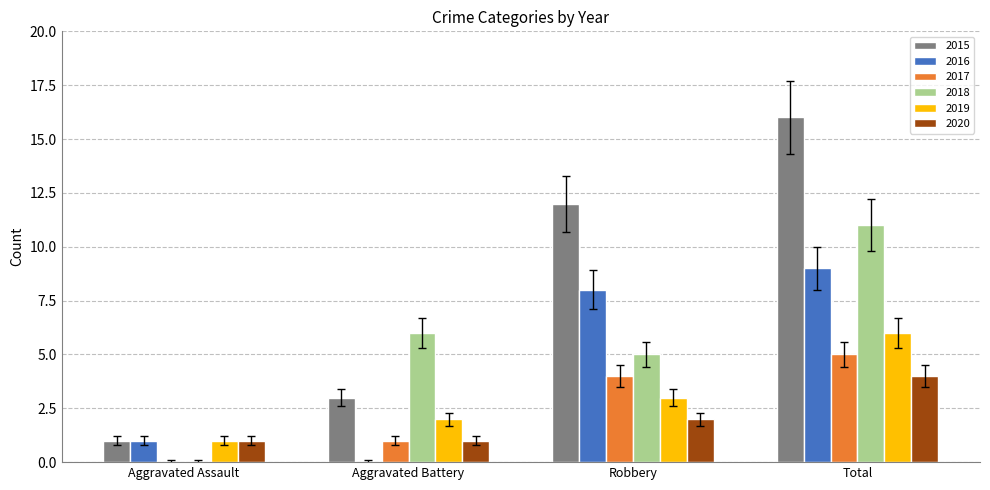

Between Aggravated Assault and Robbery, which series saw the biggest shift?

2015